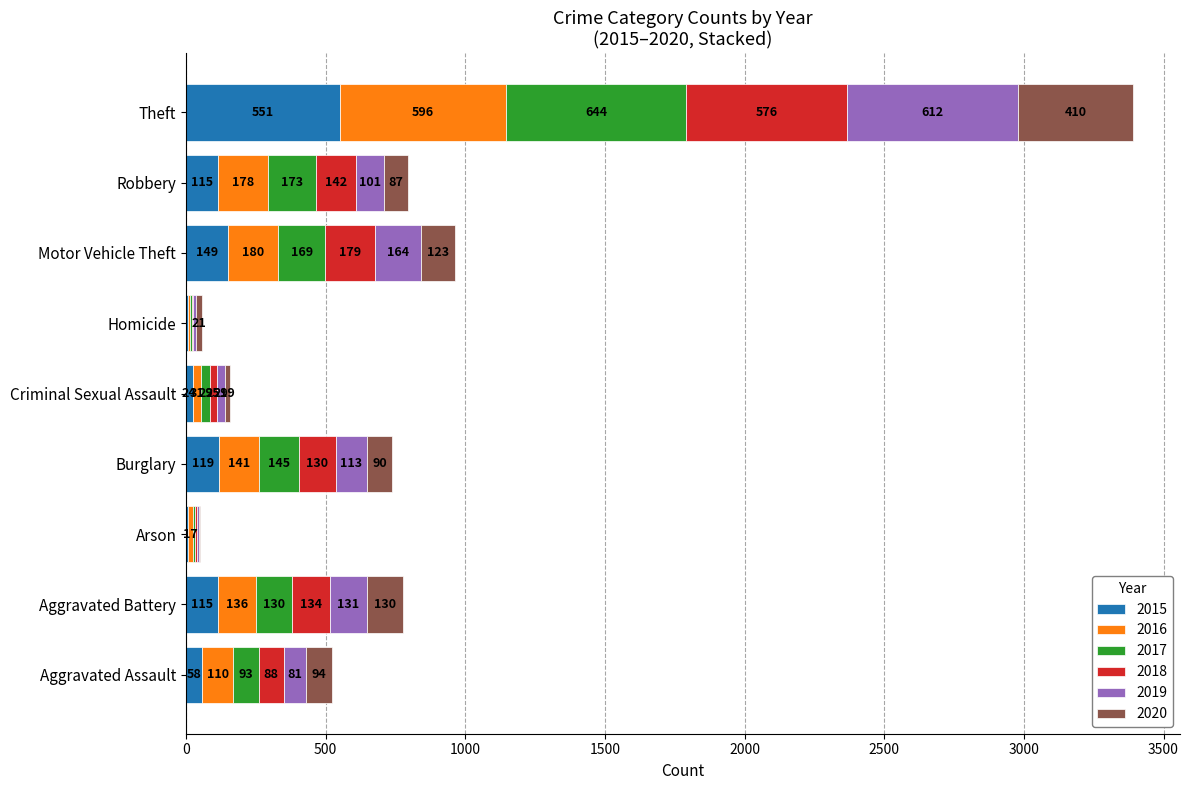

The value of 2015 at Aggravated Assault is 58. True or false?

True